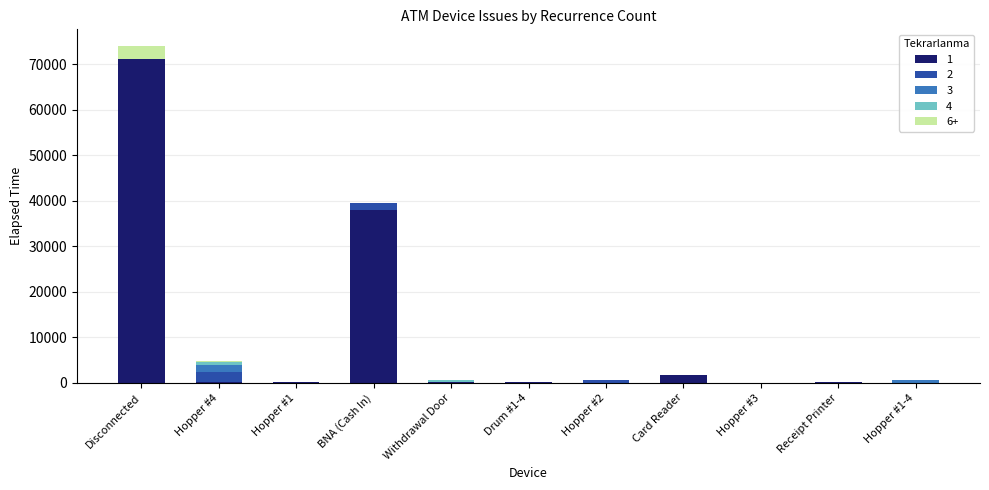

Which category has the highest value in the 1 series?

Disconnected